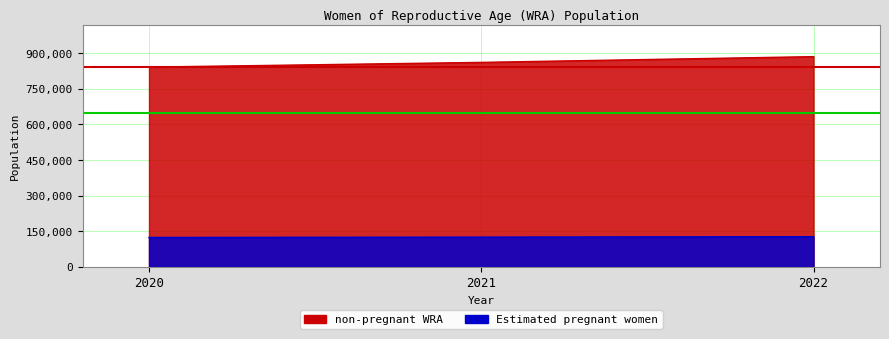

Which series has the largest range (max minus min)?

non-pregnant WRA